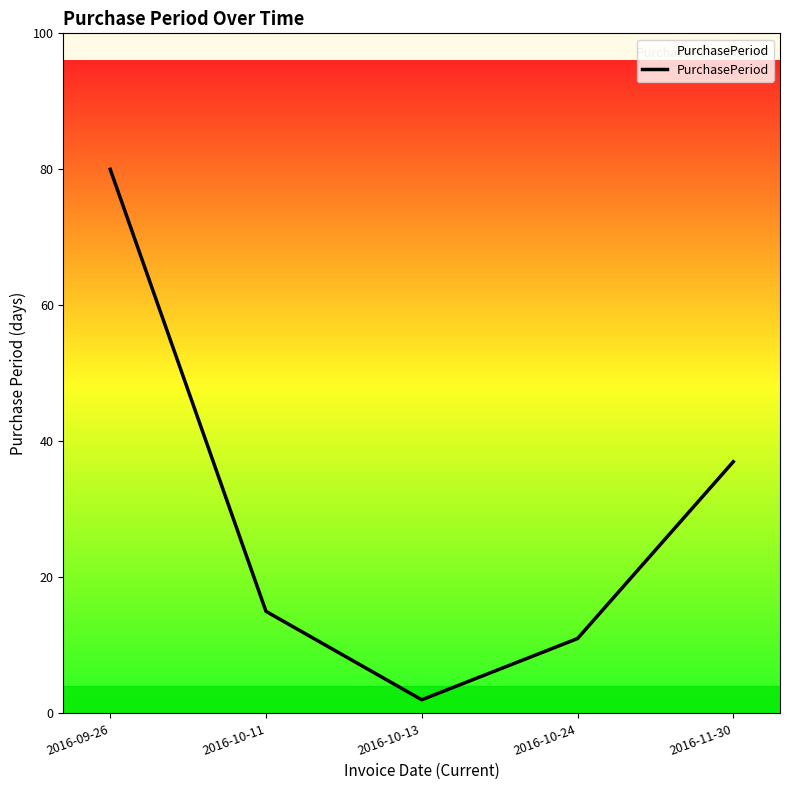

Read the value at 2016-10-11, to the nearest 10.

20